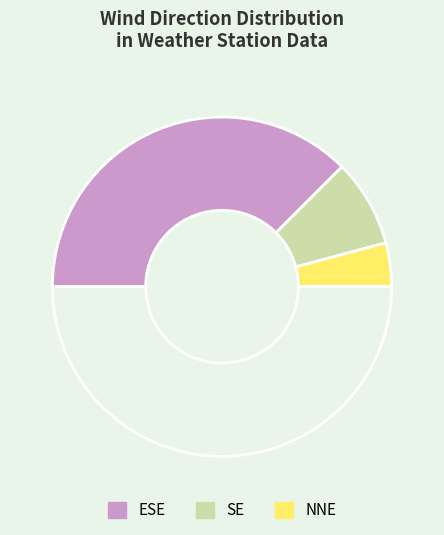

Count the number of slices in the pie.

4